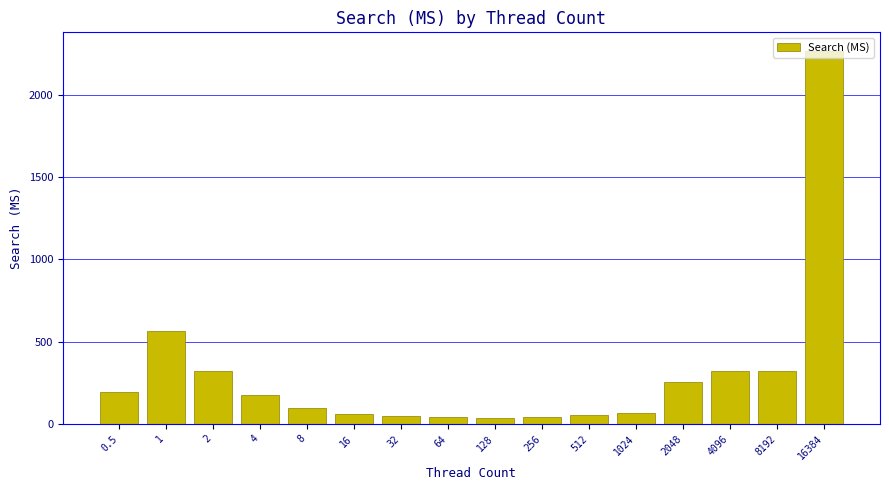

How many data points are above 175?

8